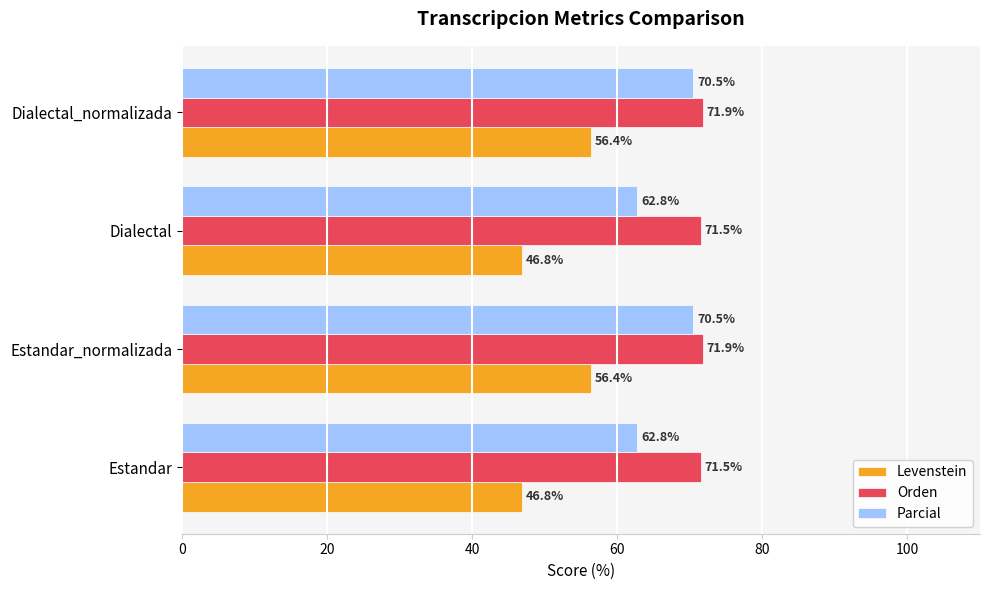

Between Estandar and Estandar_normalizada, which series saw the biggest shift?

Levenstein